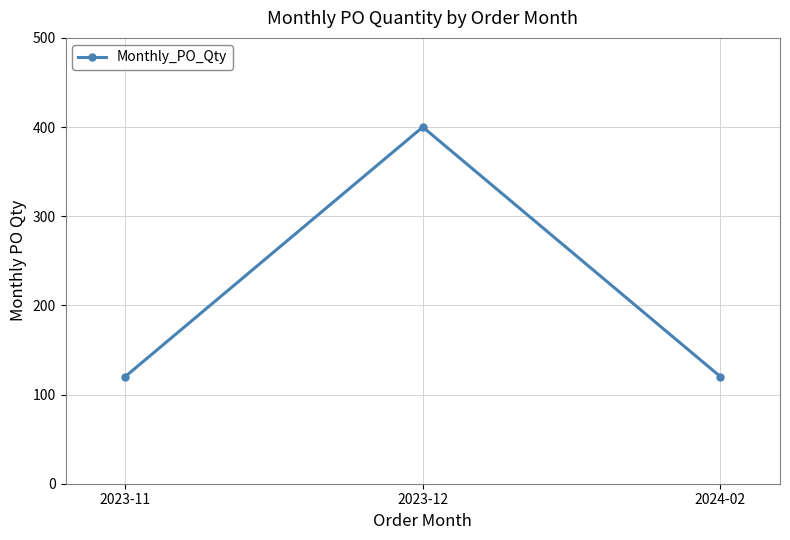

What is the minimum value shown in the chart?

120